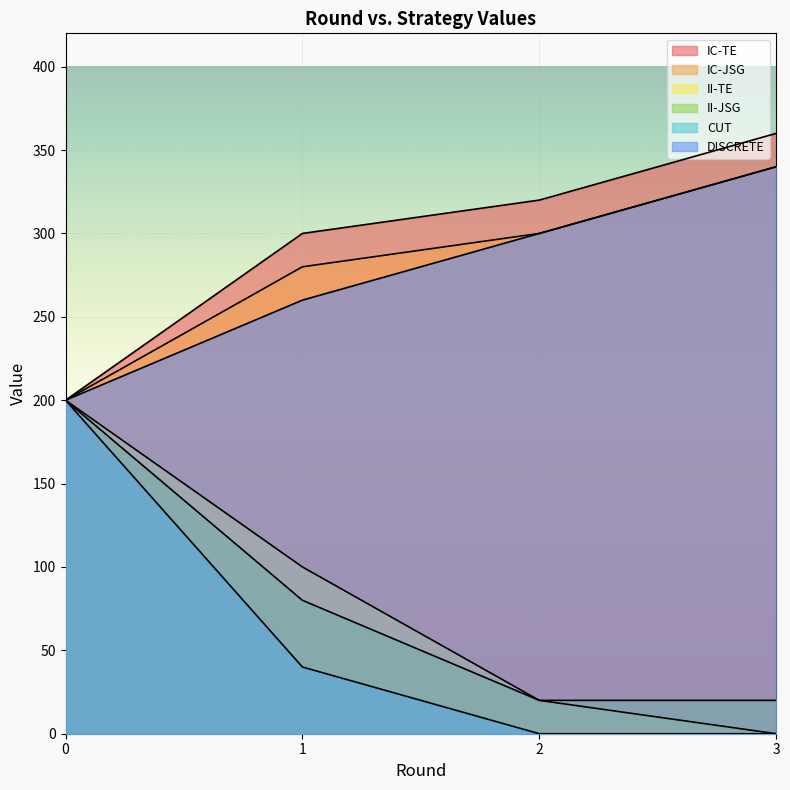

Count the IC-JSG values in the range 280 to 340.

3